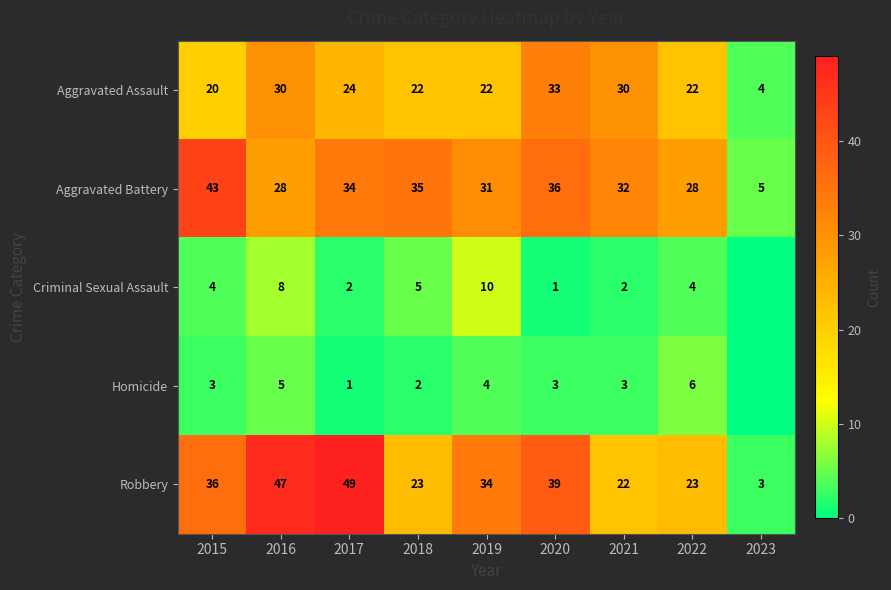

Is it true that Aggravated Battery equals 3 at 2023?

False